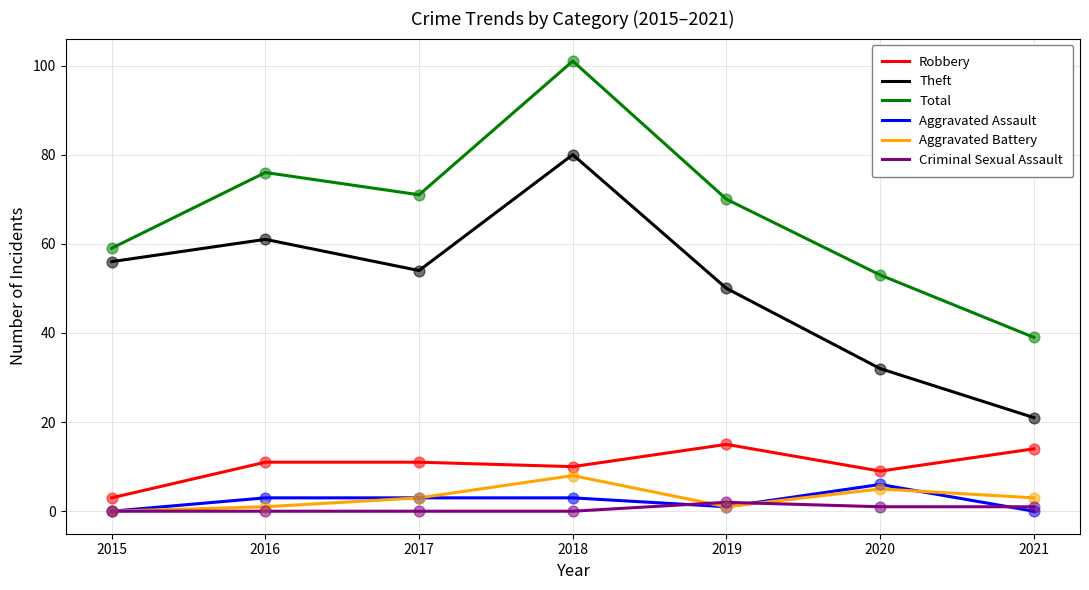

At which category is the sum across all series the highest?

2018